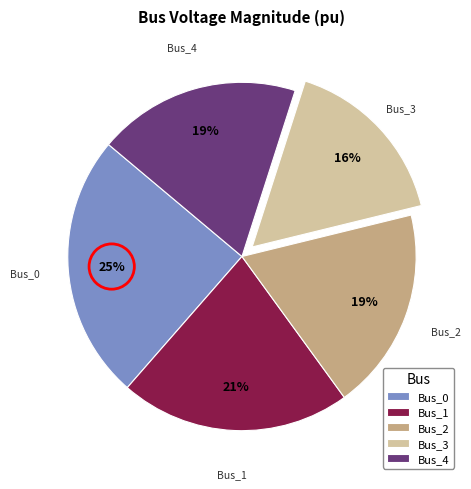

How many segments does this pie chart have?

5